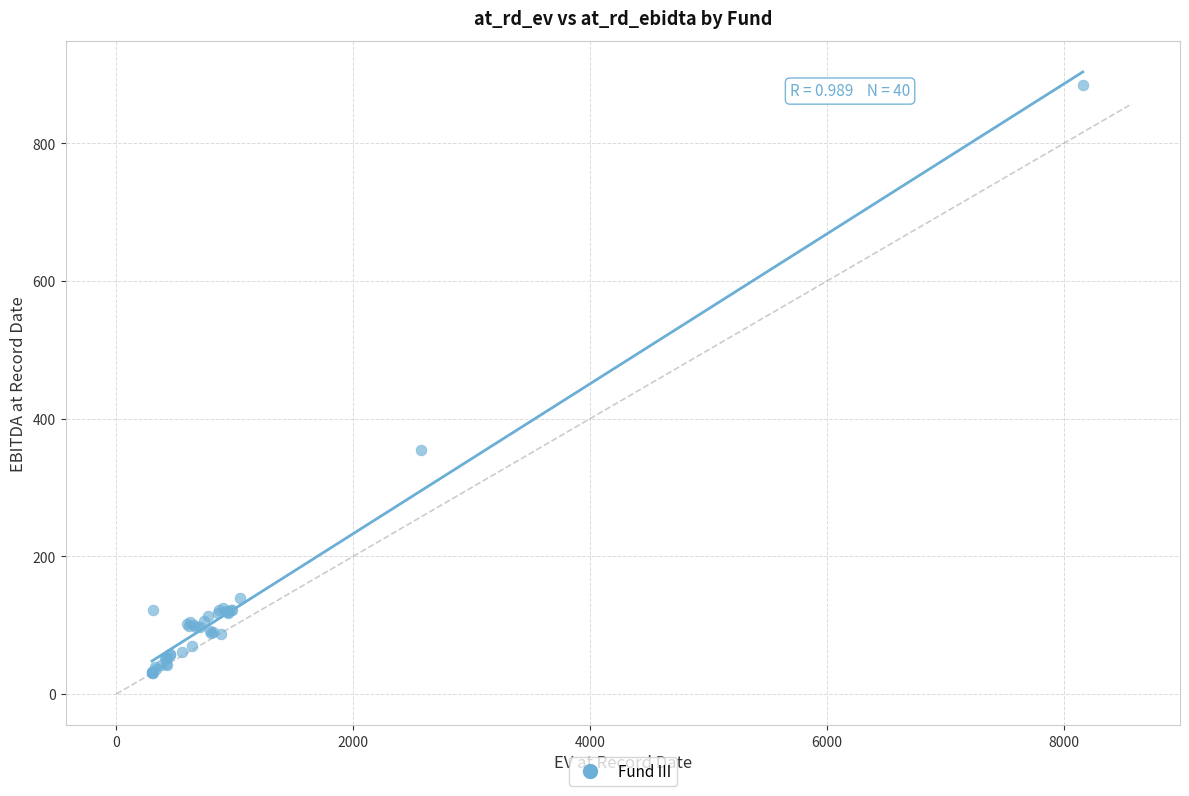

What Y value in the scatter plot is closest to 457?

354.0